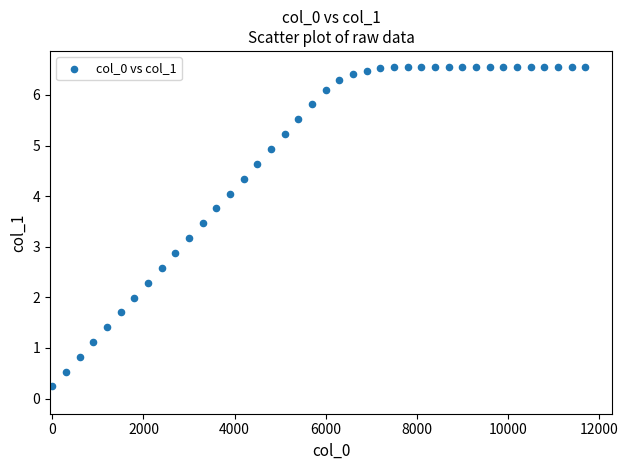

What is the range of Y values (max minus min)?

6.3